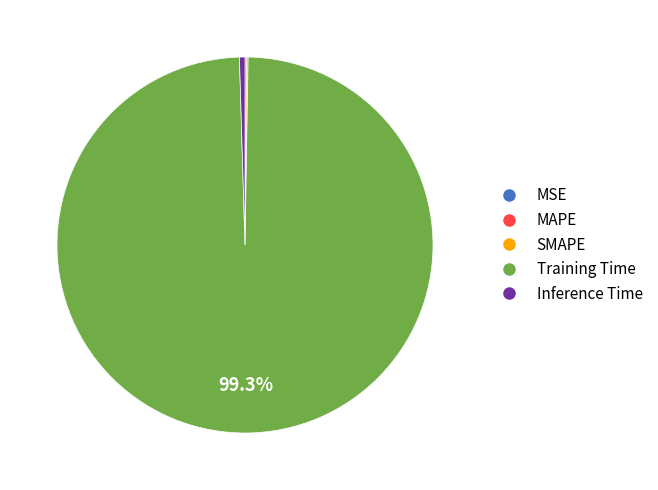

Which slice is the largest?

Training Time